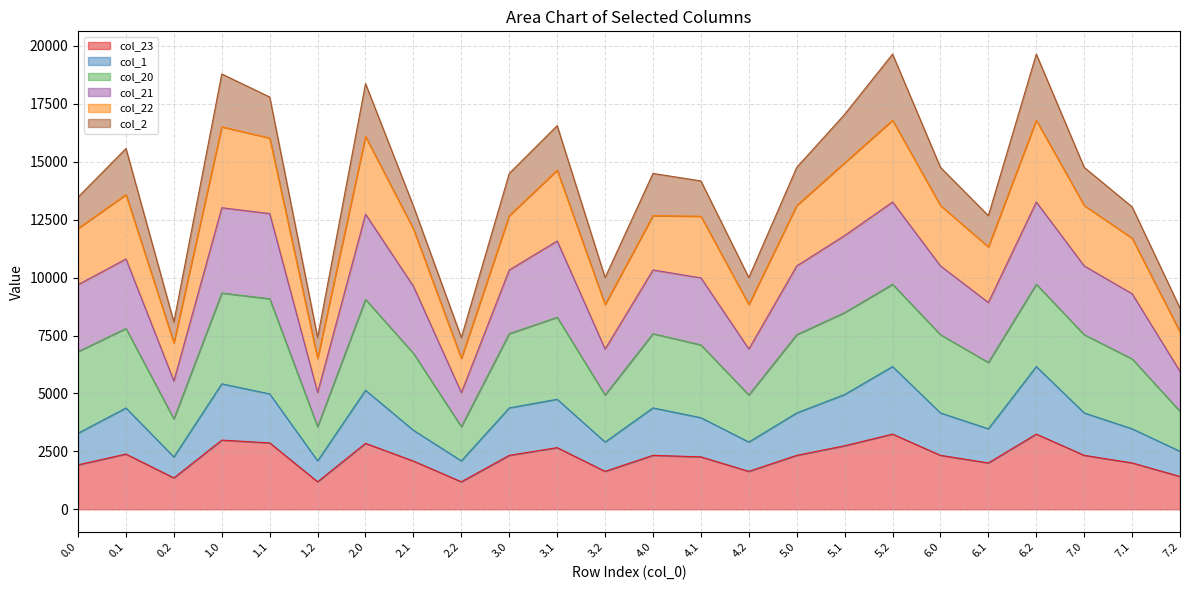

True or false: col_23 and col_1 intersect in this chart.

False